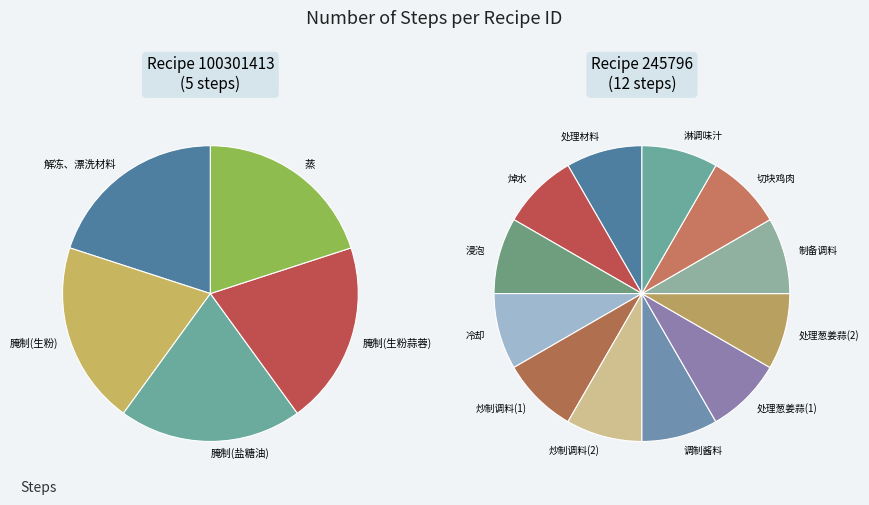

To the nearest percent, what is the difference between the 100301413 and 245796 slice percentages?

41%